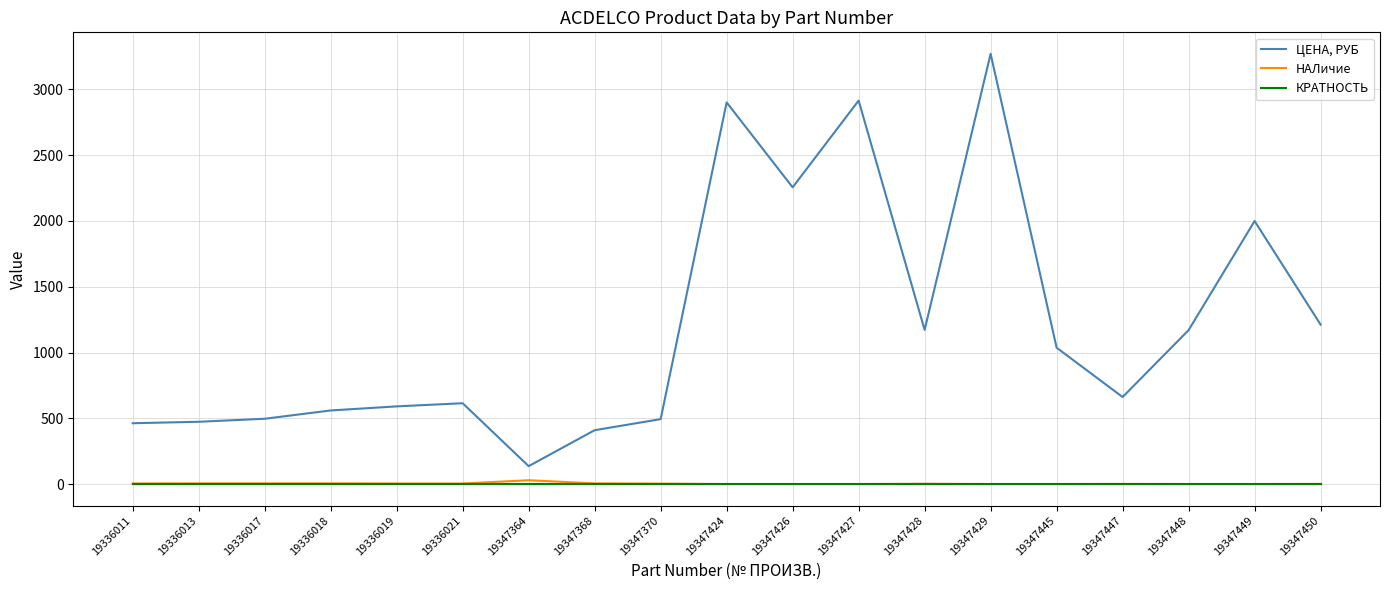

Which category has the highest value across all series?

19347429